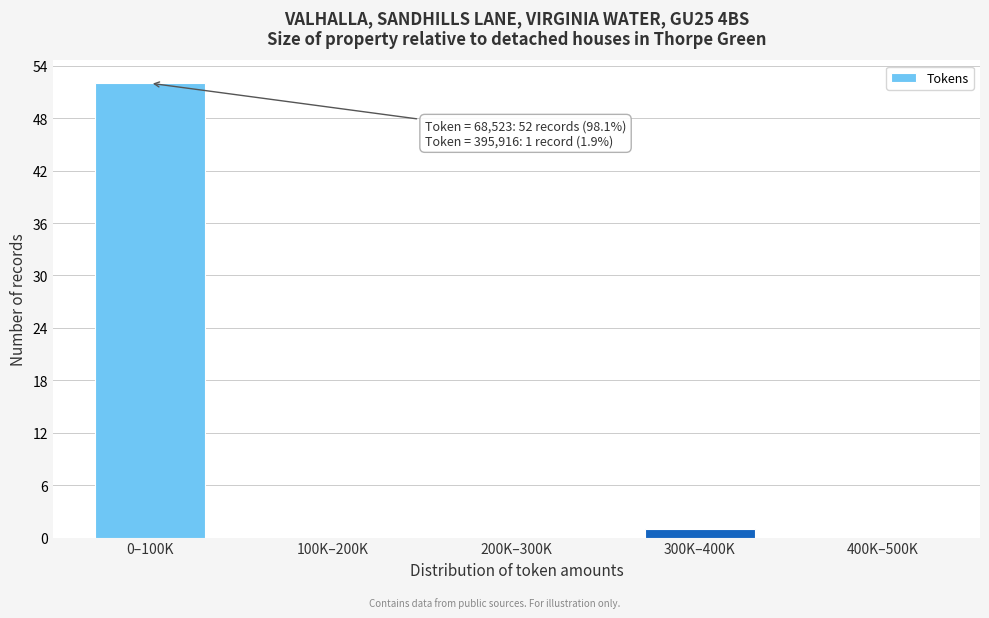

Reading left to right, transcribe all the data shown in this chart.

0–100K=52	100K–200K=0	200K–300K=0	300K–400K=1	400K–500K=0